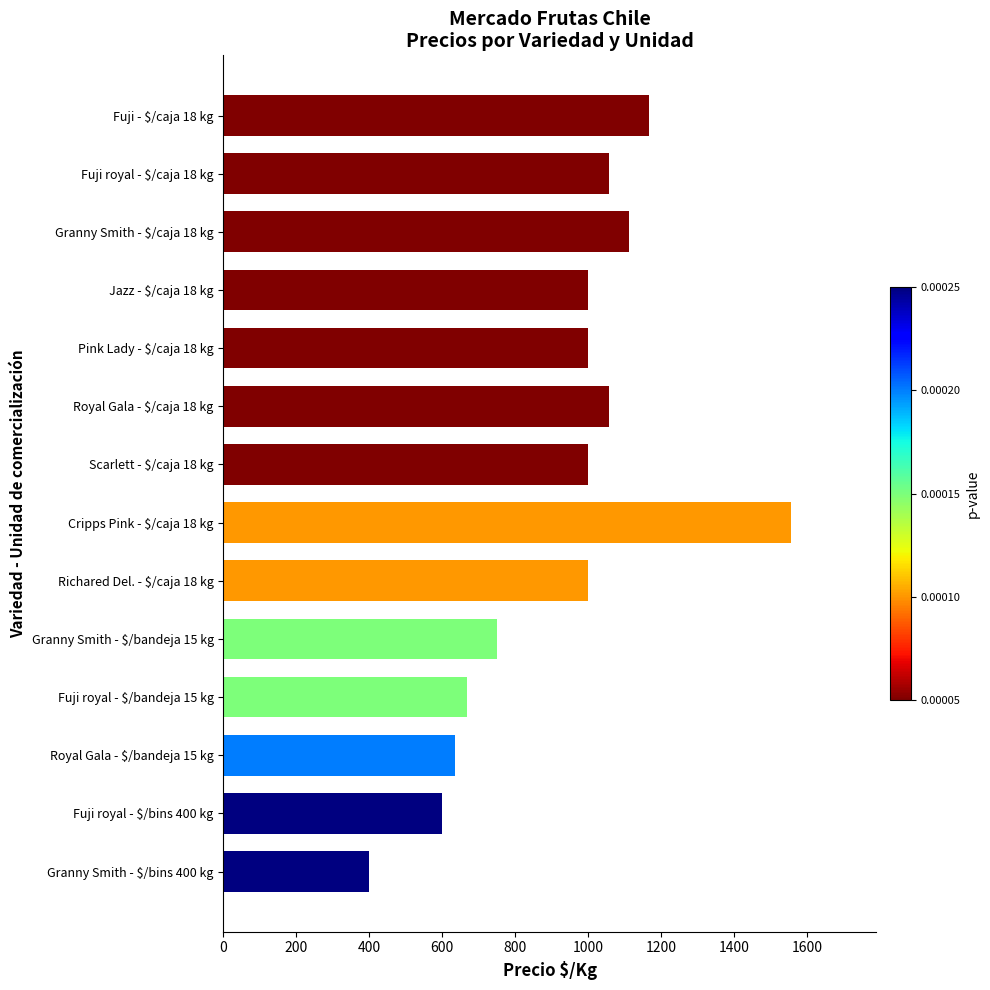

At which category does the chart reach its peak across all series?

Cripps Pink - $/caja 18 kg